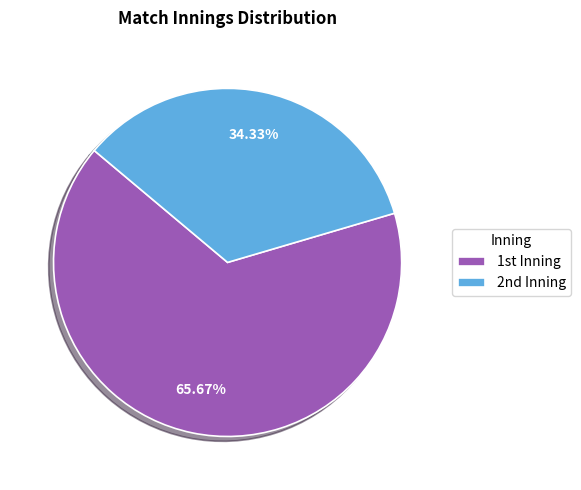

Which category has the biggest portion of the pie?

1st